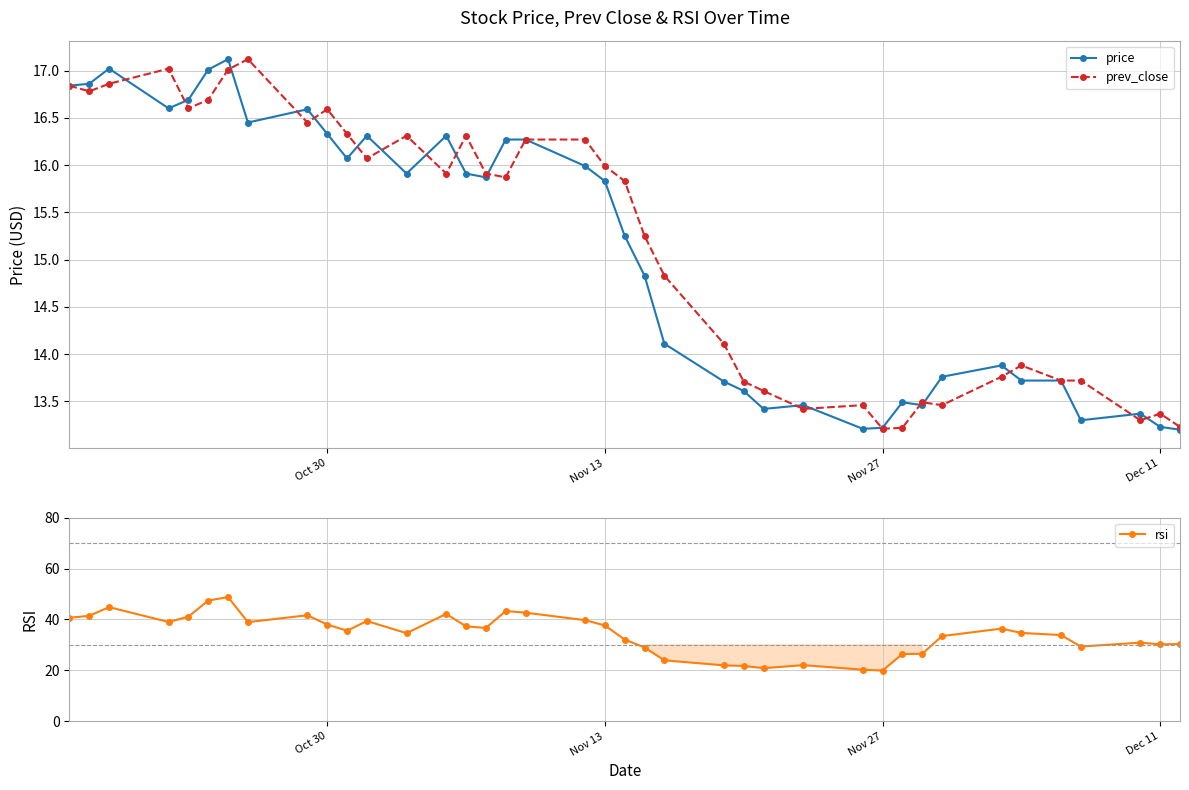

Reading left to right, transcribe all the data shown in this chart.

price: 16.8	16.9	17.0	16.6	16.7	17.0	17.1	16.4	16.6	16.3	16.1	16.3	15.9	16.3	15.9	15.9	16.3	16.3	16.0	15.8	15.2	14.8	14.1	13.7	13.6	13.4	13.5	13.2	13.2	13.5	13.5	13.8	13.9	13.7	13.7	13.3	13.4	13.2	13.2
prev_close: 16.8	16.8	16.9	17.0	16.6	16.7	17.0	17.1	16.4	16.6	16.3	16.1	16.3	15.9	16.3	15.9	15.9	16.3	16.3	16.0	15.8	15.2	14.8	14.1	13.7	13.6	13.4	13.5	13.2	13.2	13.5	13.5	13.8	13.9	13.7	13.7	13.3	13.4	13.2
rsi: 40.7	41.4	44.8	39.0	41.1	47.4	48.8	39.0	41.7	38.0	35.6	39.4	34.6	42.2	37.3	36.7	43.3	42.7	39.7	37.6	32.1	29.0	24.0	22.0	21.8	20.9	22.1	20.3	19.9	26.4	26.5	33.5	36.4	34.7	33.9	29.4	30.9	30.2	30.4